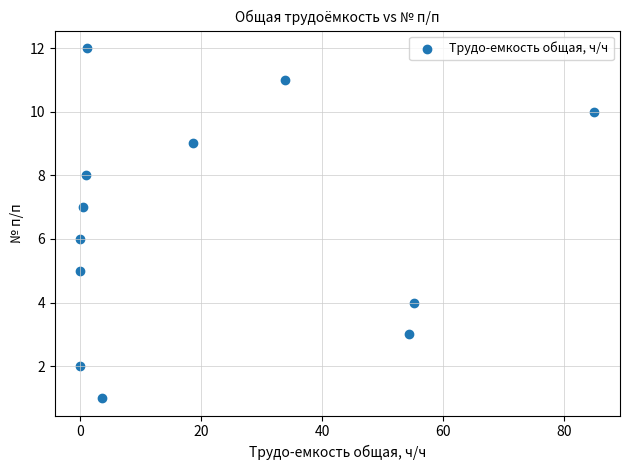

What is the range of Y values (max minus min)?

11